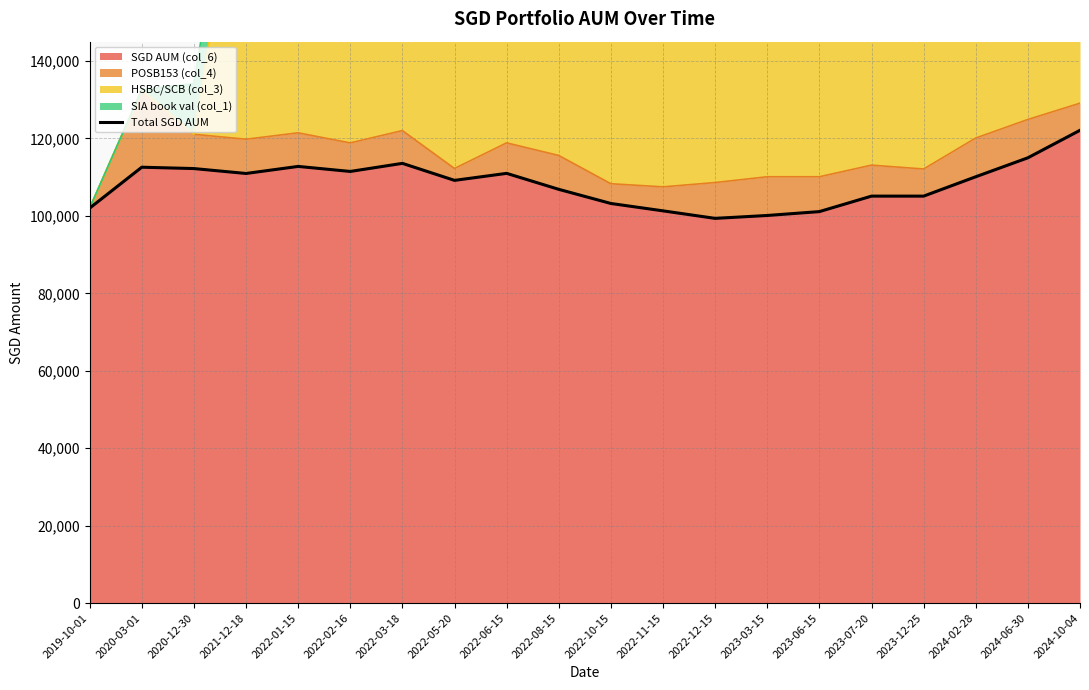

How many lines are shown in the chart?

1